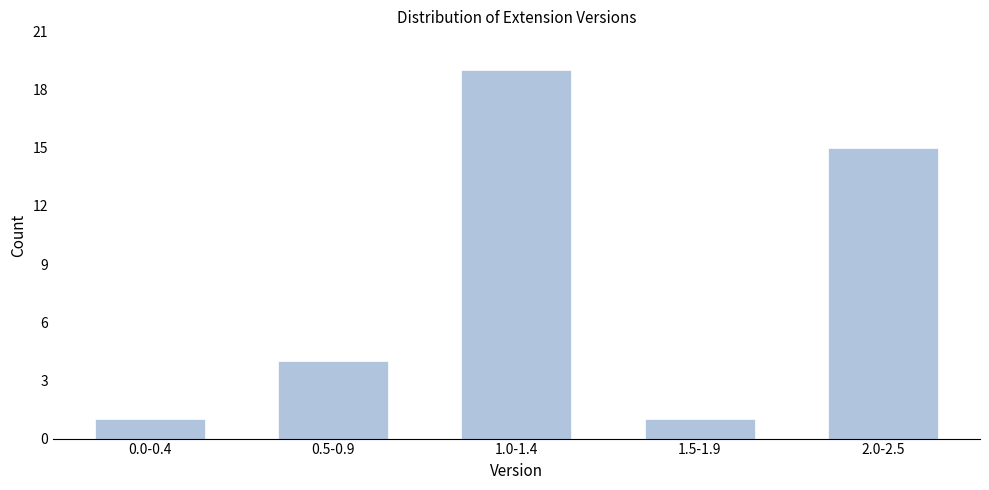

Reading left to right, what are all the values shown in this chart?

1	4	19	1	15